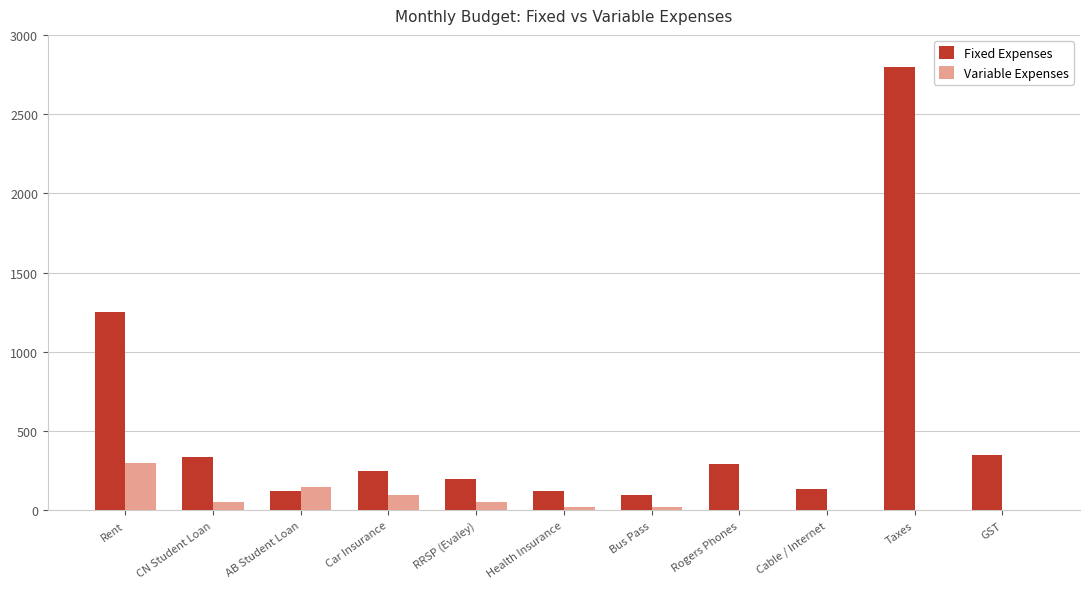

What is the highest value of the Fixed Expenses series?

2800.0